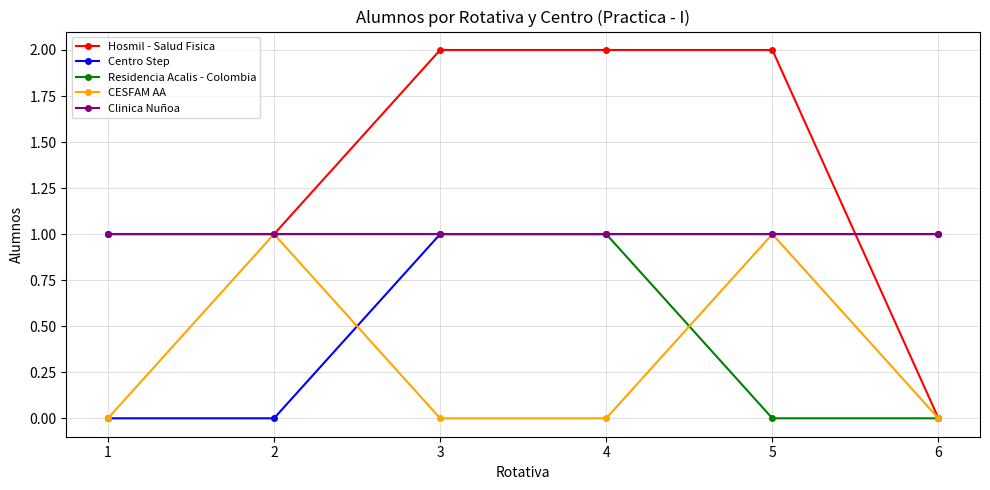

True or false: Residencia Acalis - Colombia has a value of 1 at 2.

True